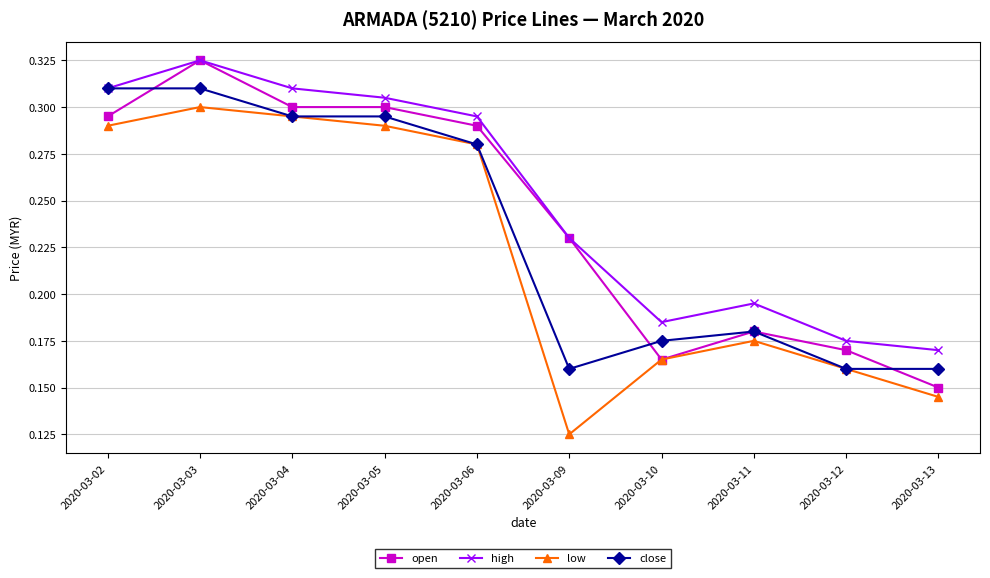

Is this an area chart (filled region under the line)?

No